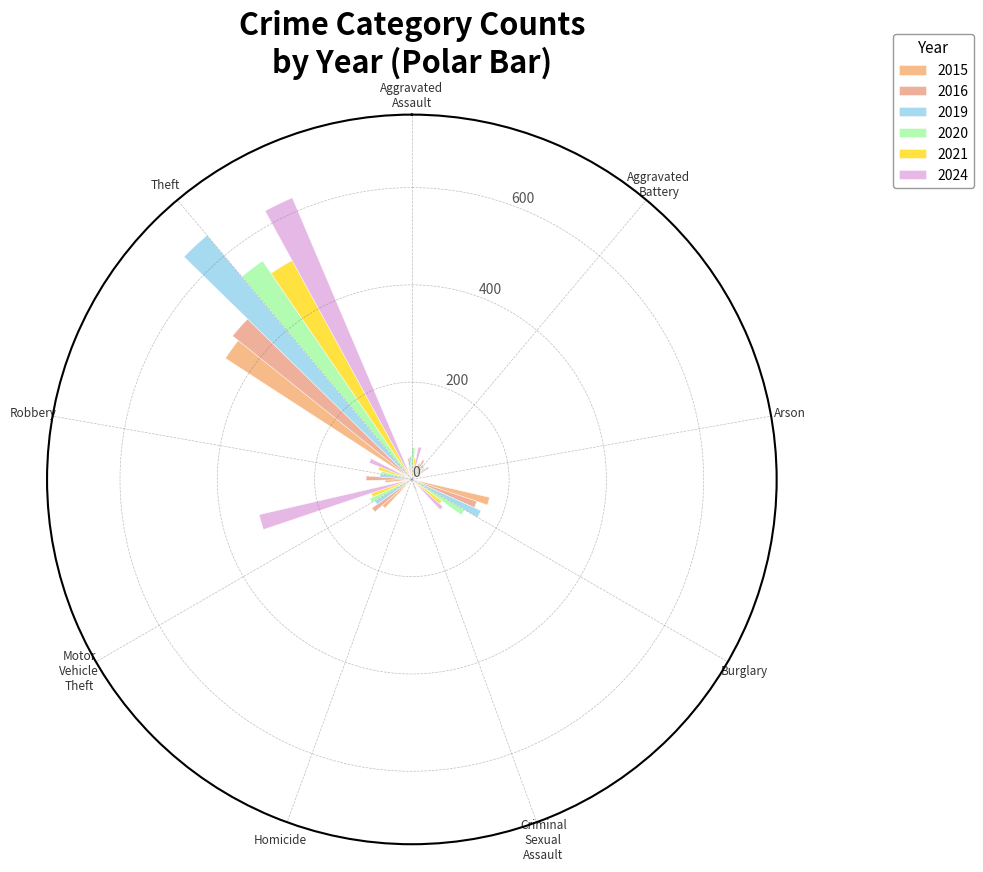

What is the difference between the highest and lowest values at Motor Vehicle Theft?

241